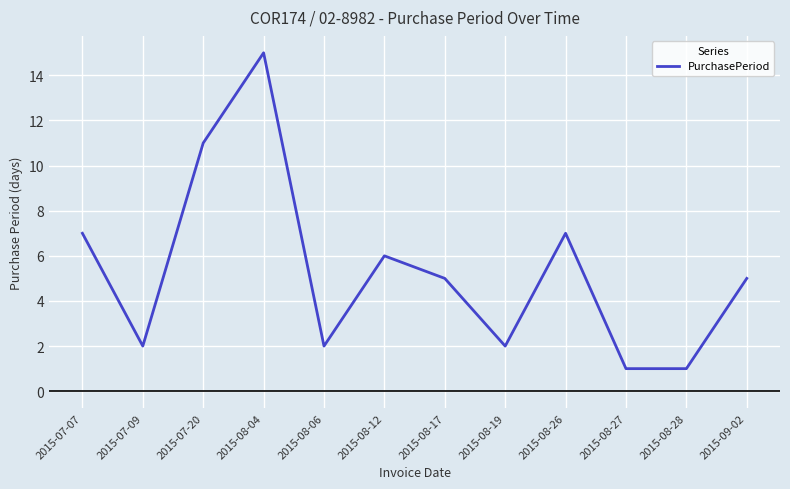

Is it true that the value at 2015-08-04 is 23?

False